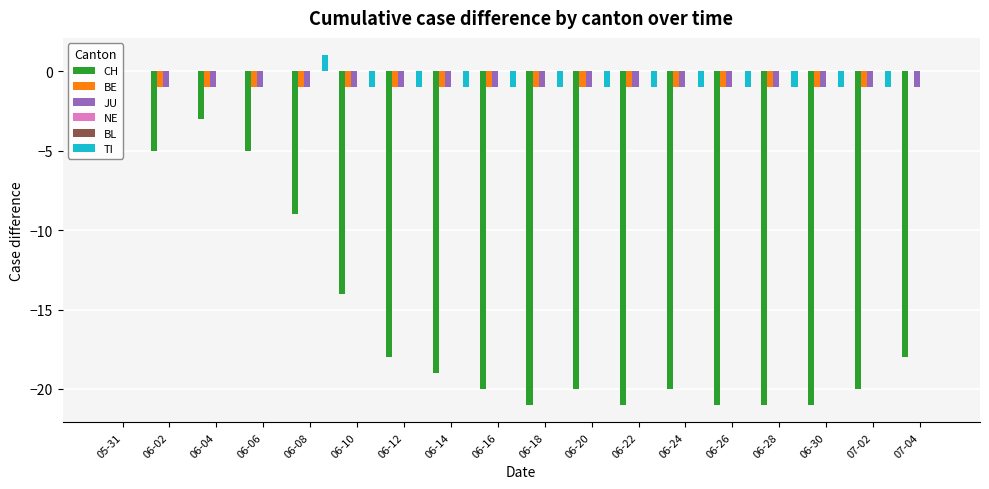

Rank the series by their maximum value, from lowest to highest.

CH, BE, JU, NE, BL, TI